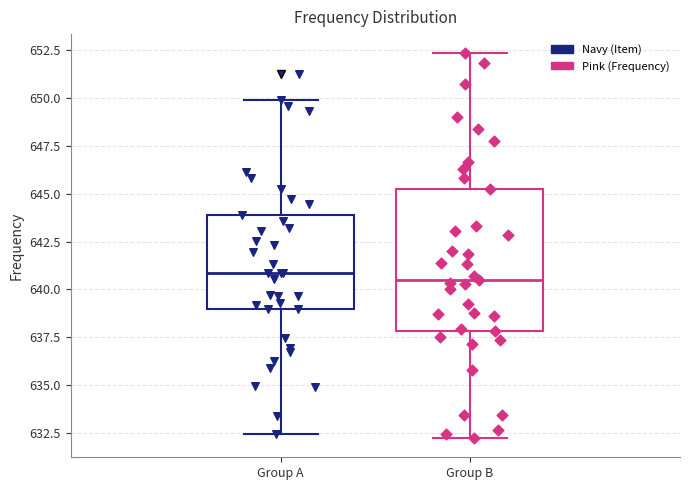

Reading left to right, transcribe this box plot: for each box, give where its median line is, the range the box spans, and where its two whiskers end, as read against the y-axis. The values are not printed on the chart, so give them approximately, as read against the axis.

Group A: median 641.0, box 639.0 to 644.0, whiskers 632.5 to 650.0
Group B: median 640.5, box 638.0 to 645.5, whiskers 632.0 to 652.5